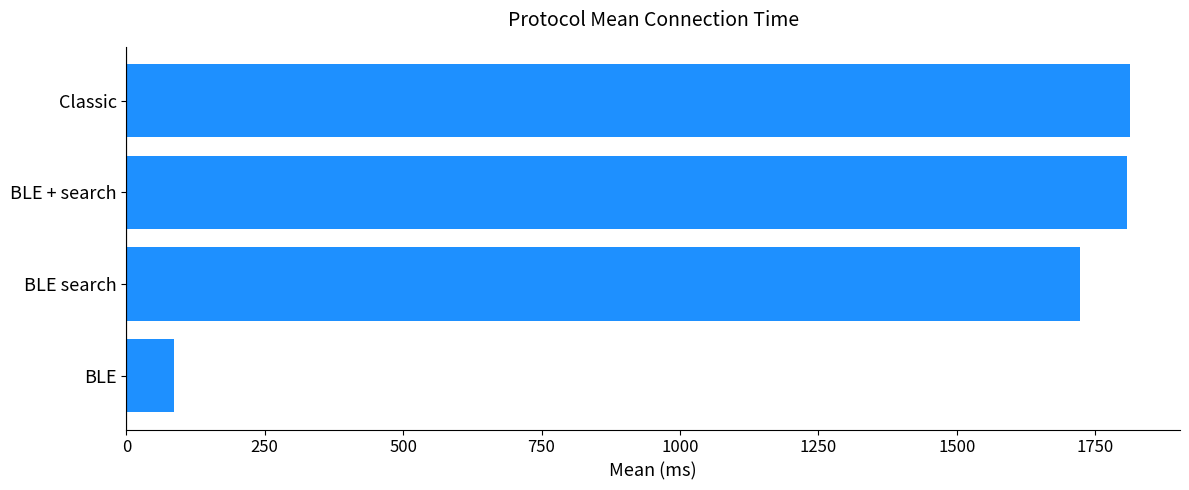

What is the minimum value shown in the chart?

85.4